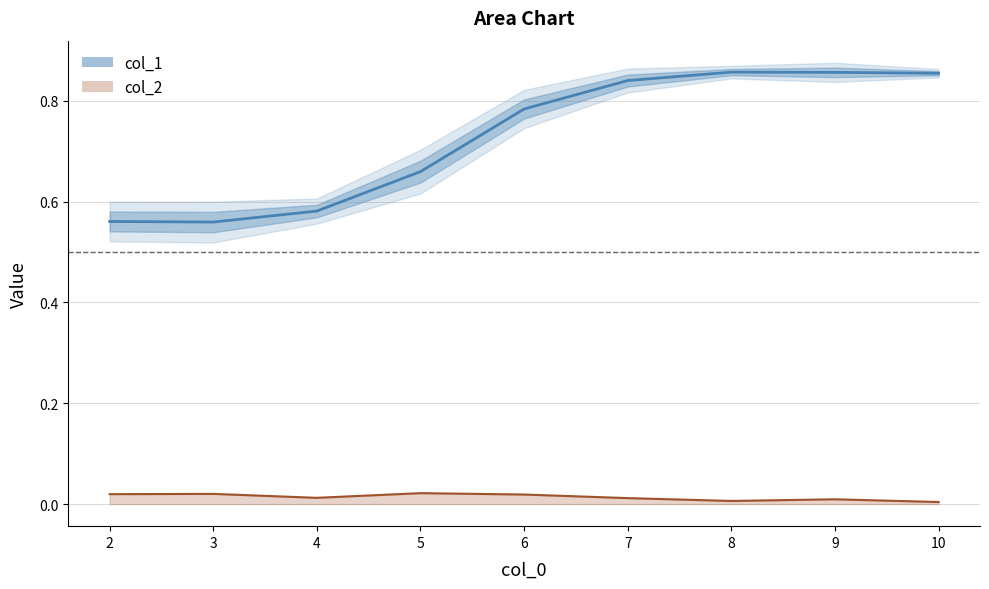

At which label does col_2 reach its peak?

5